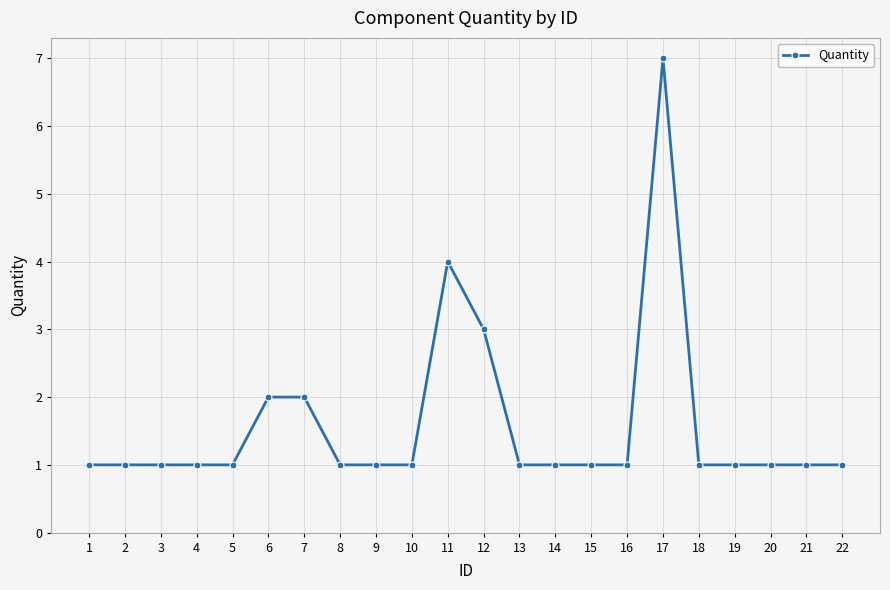

What is the value of the 21st point from the left?

1